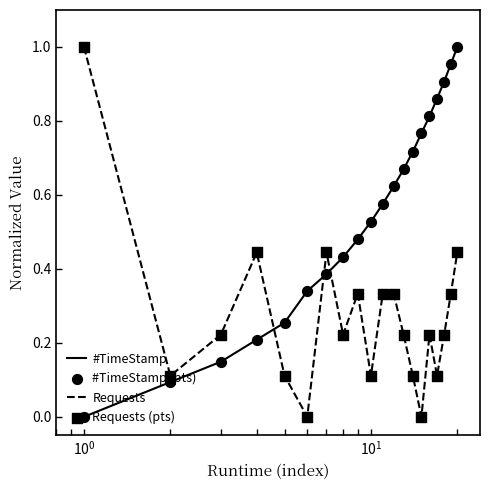

After their last crossing, which series has the higher values: Requests or #TimeStamp?

#TimeStamp